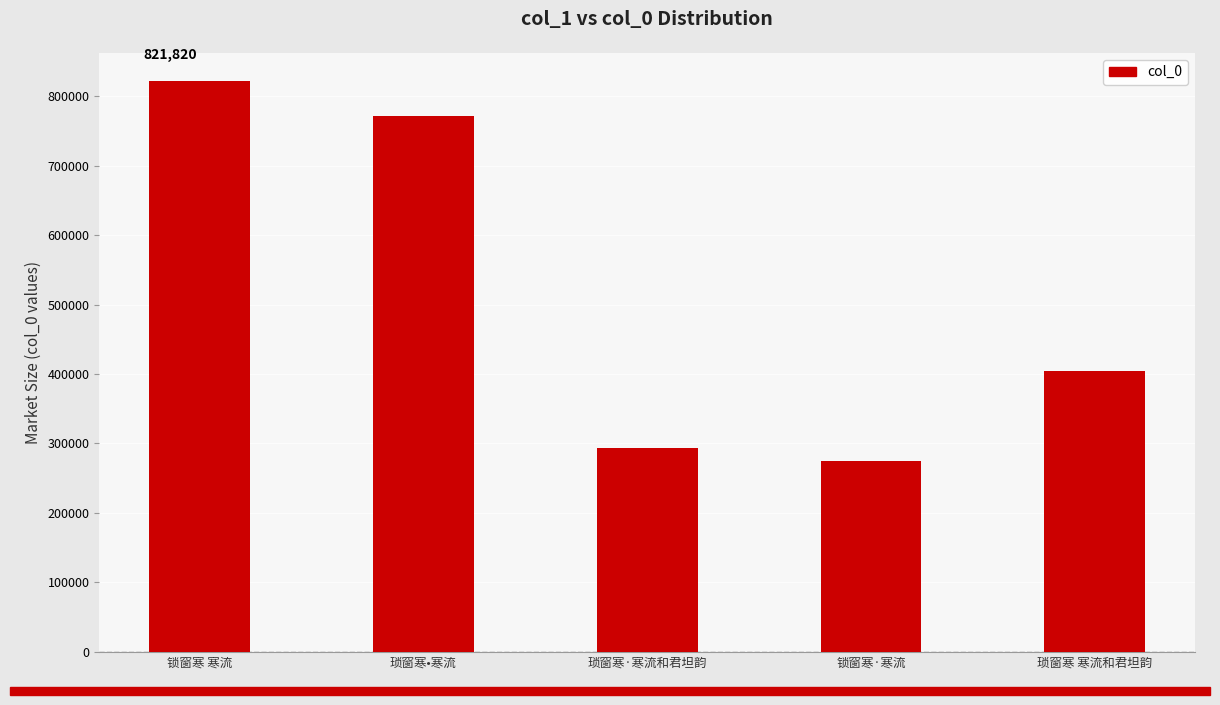

Are the bars horizontal?

No